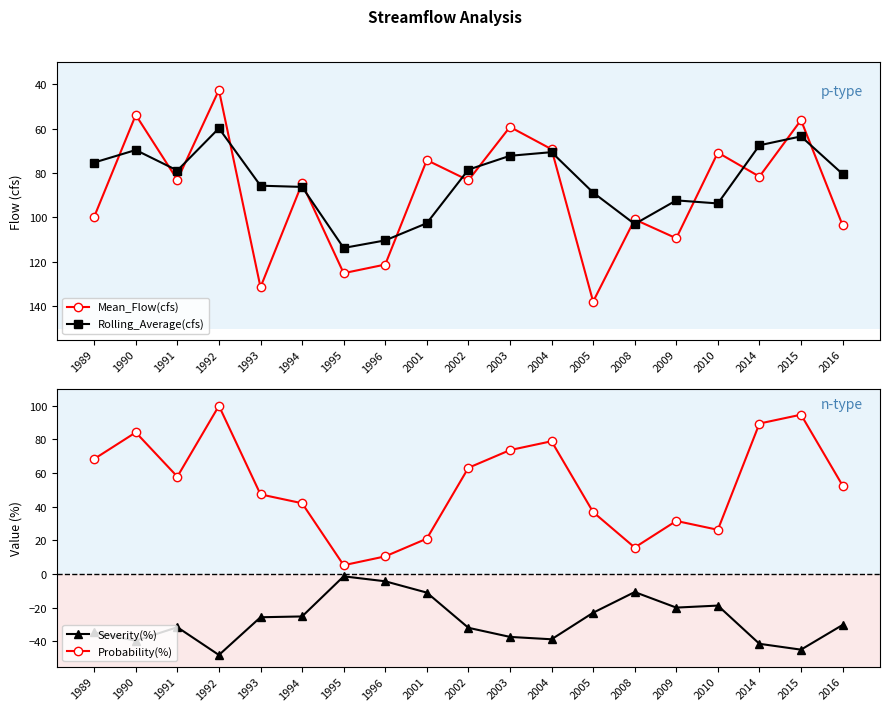

At which category does Rolling_Average(cfs) reach its first local valley?

1990